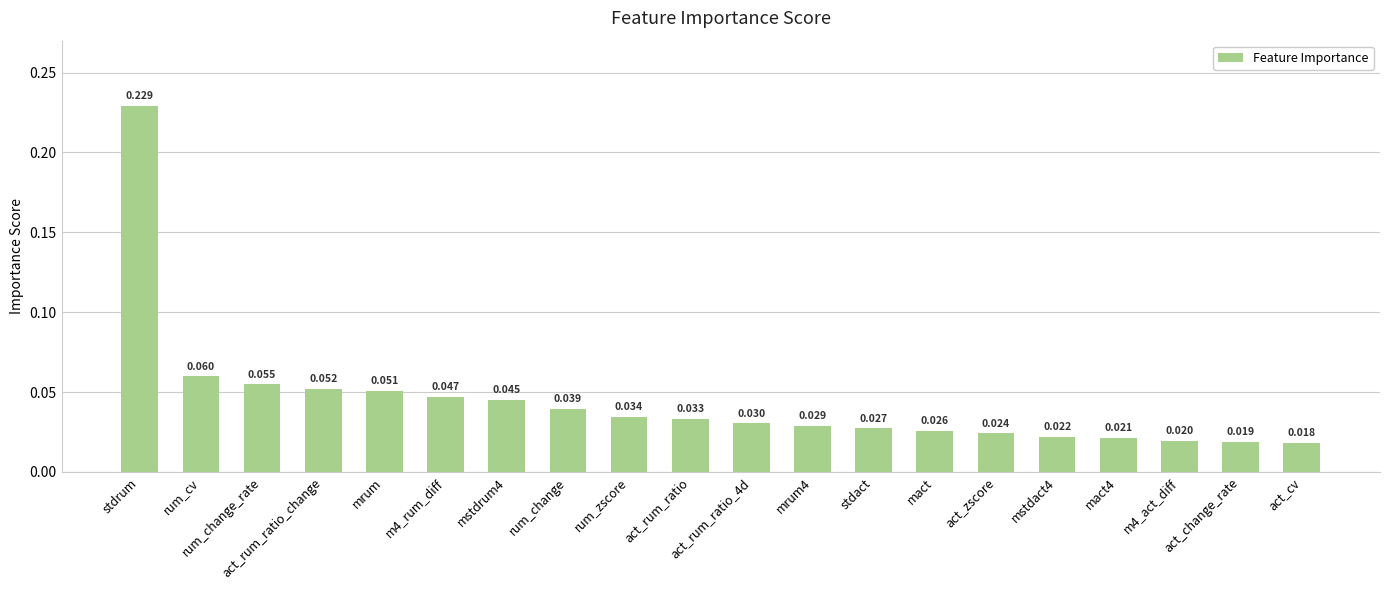

At which label is the value closest to 0?

act_cv